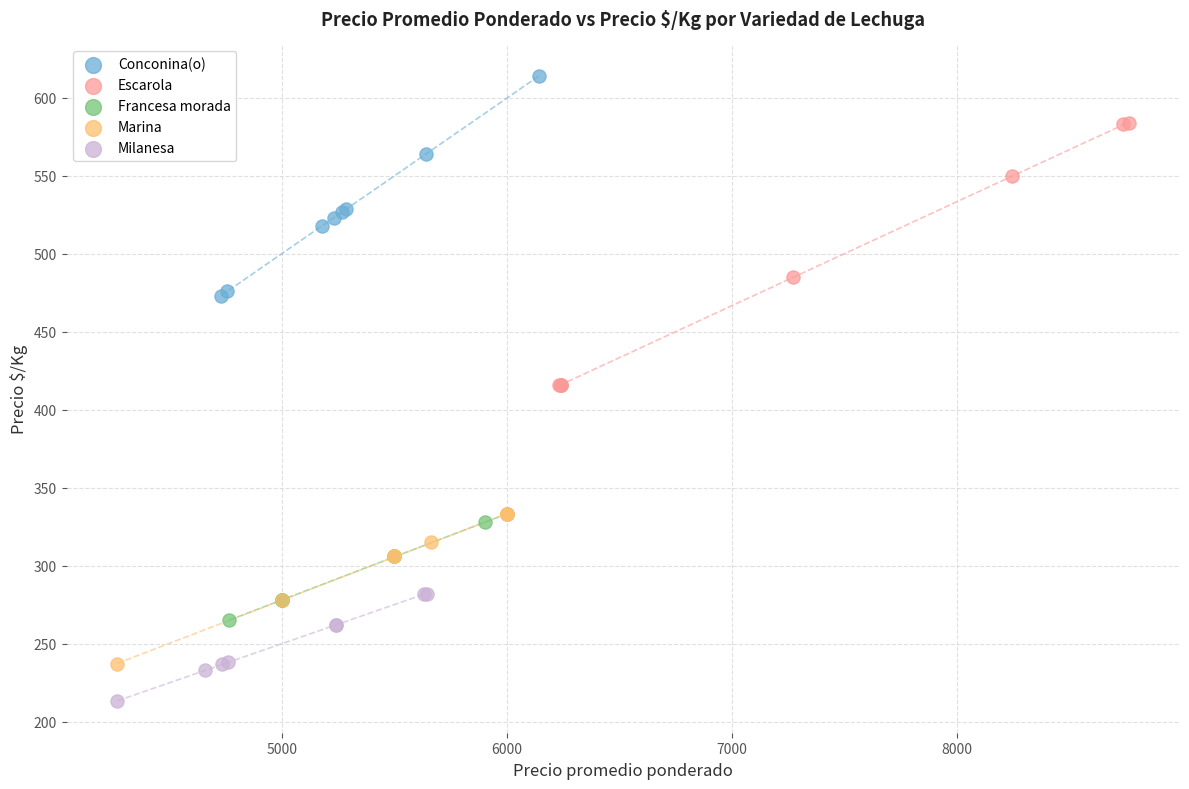

What are all the series names shown in the legend?

Conconina(o), Escarola, Francesa morada, Marina, Milanesa